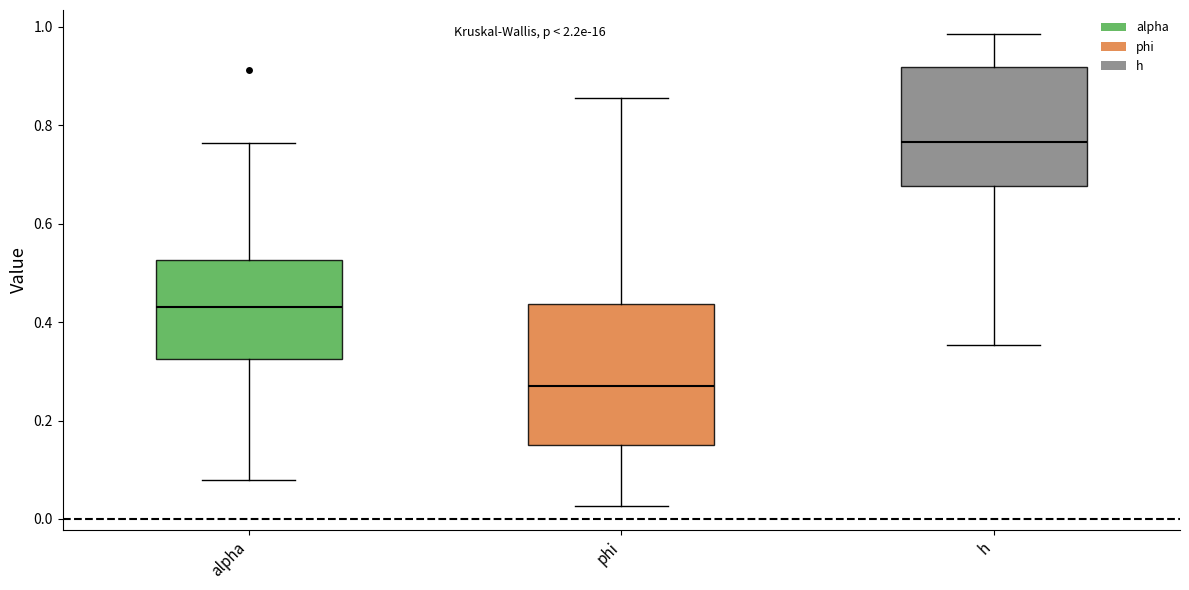

Comparing the boxes themselves (not the whiskers), which one is the tallest?

phi